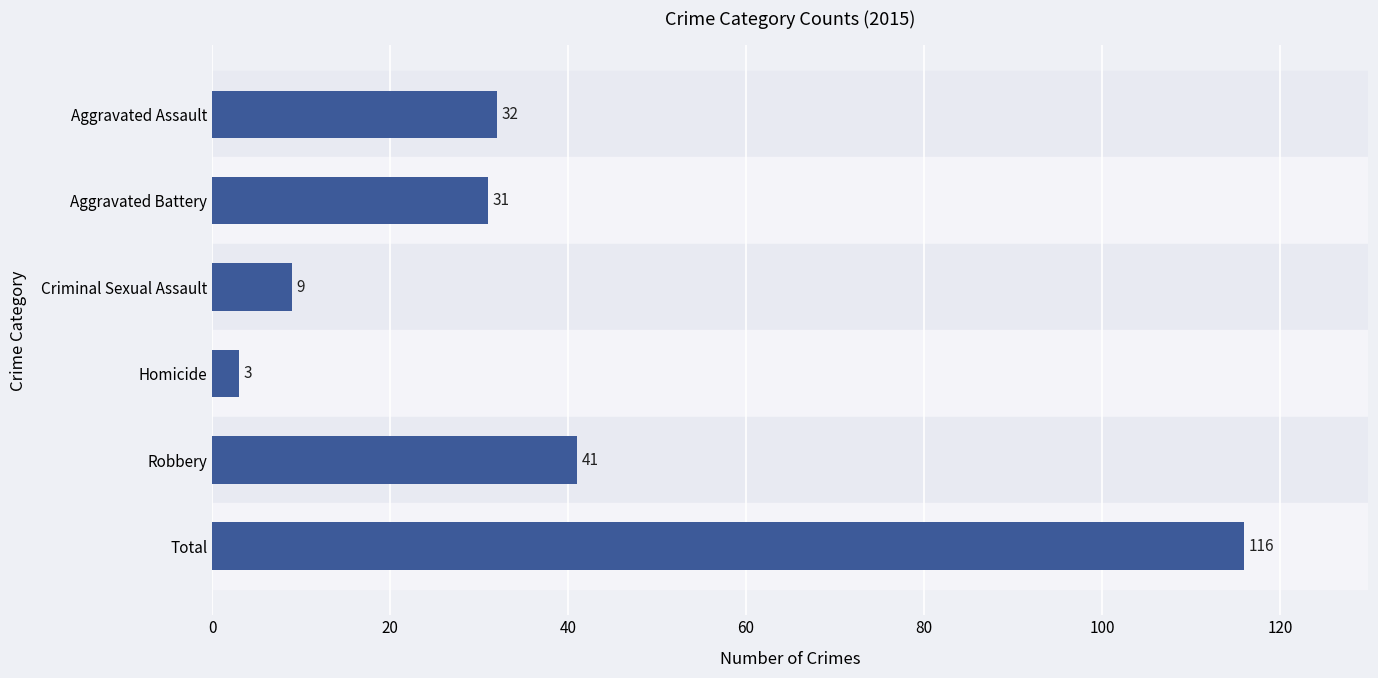

Is it true that the value at Aggravated Assault is 32?

True